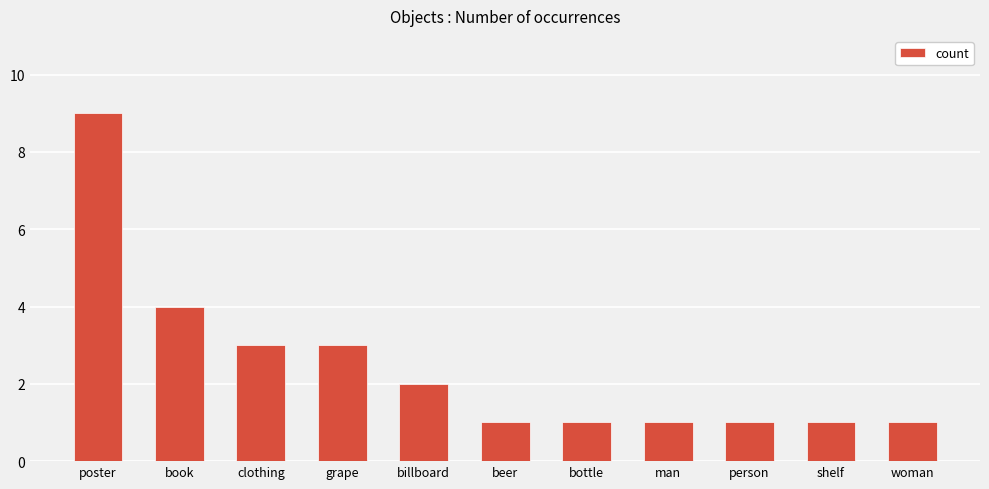

Where is the data nearest to the value 5?

book